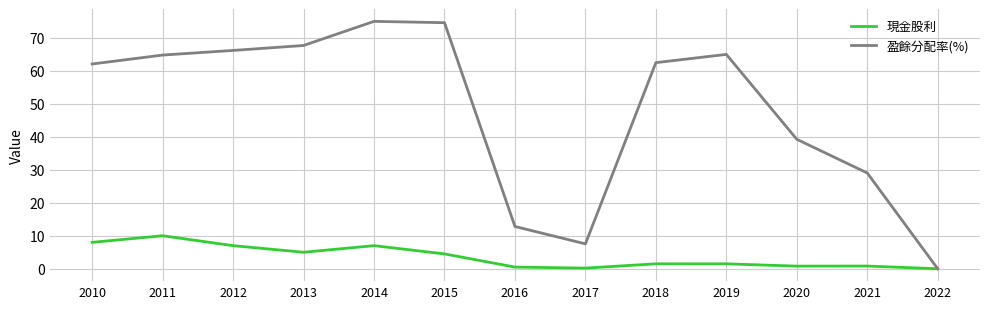

What are all the series names shown in the legend?

現金股利, 盈餘分配率(%)